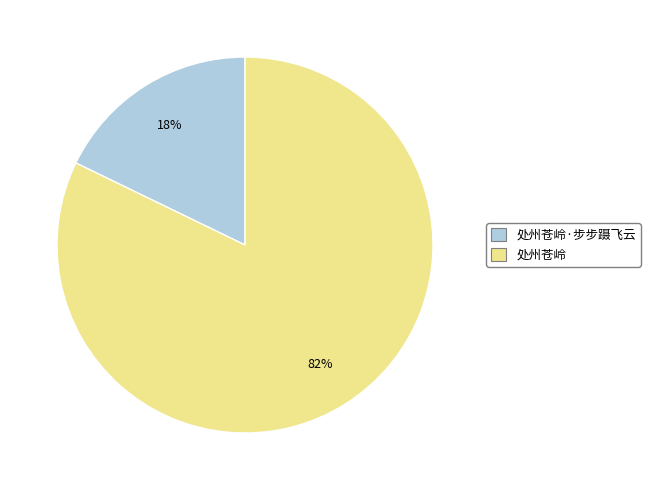

Does any single category account for the majority?

Yes